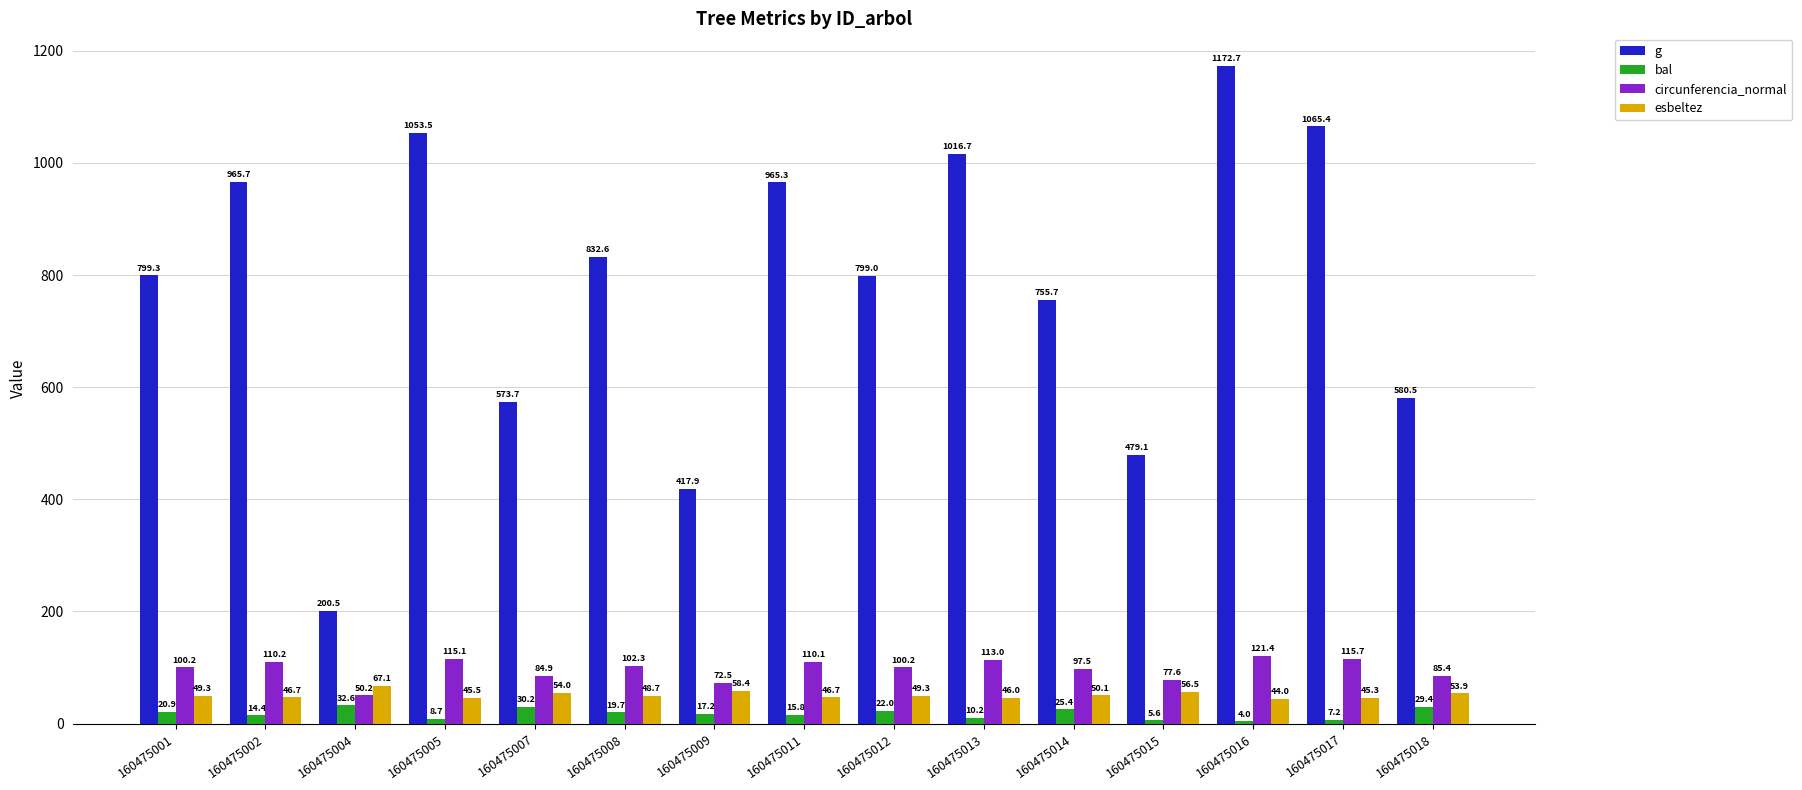

What is the total value across all series at 160475001?

969.8